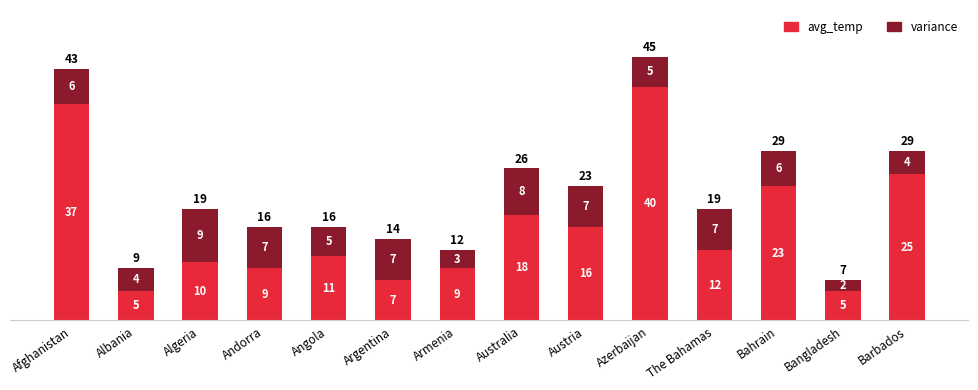

What is the difference between the maximum and minimum values in the avg_temp series?

35